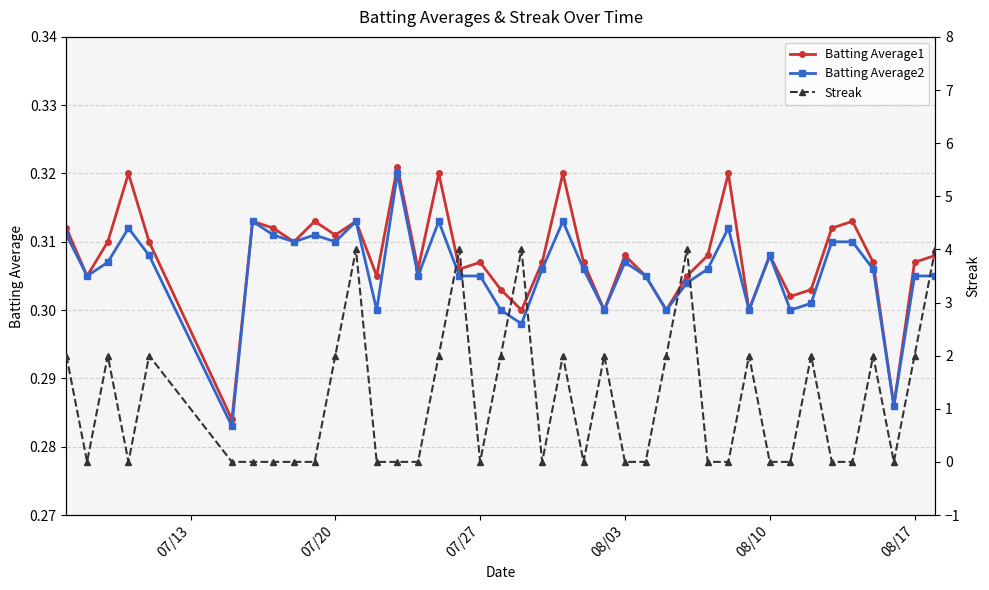

At how many categories does at least one series exceed 3?

5